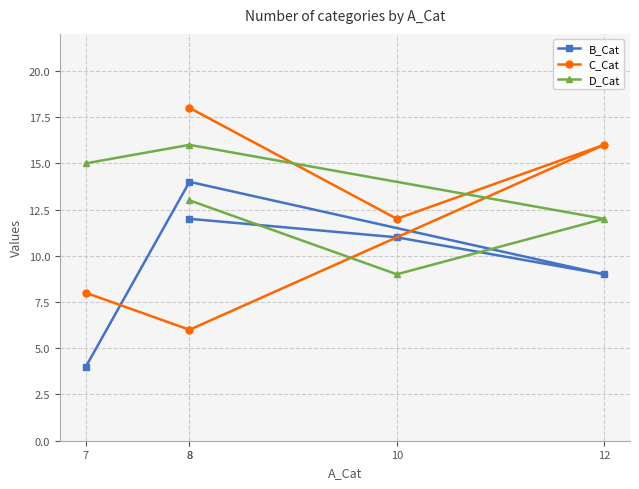

How many series are shown in this chart?

3